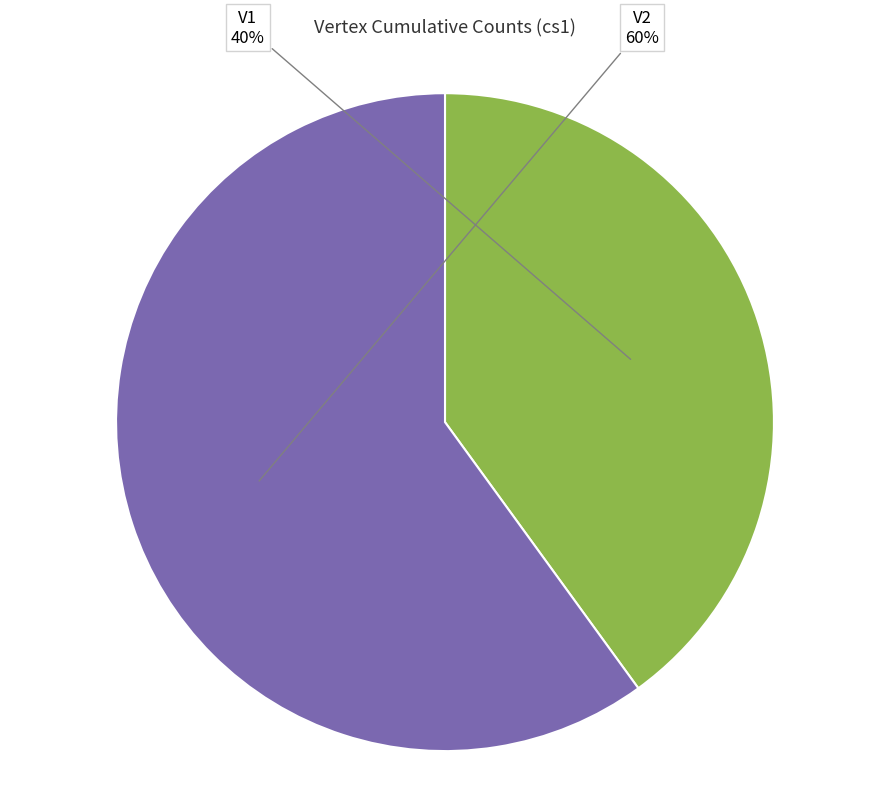

Is V1 the majority of the pie?

No